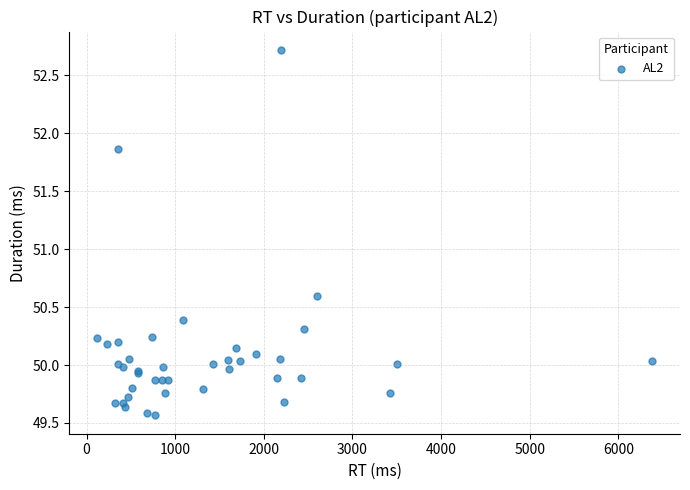

What Y value in the scatter plot is closest to 51?

50.6